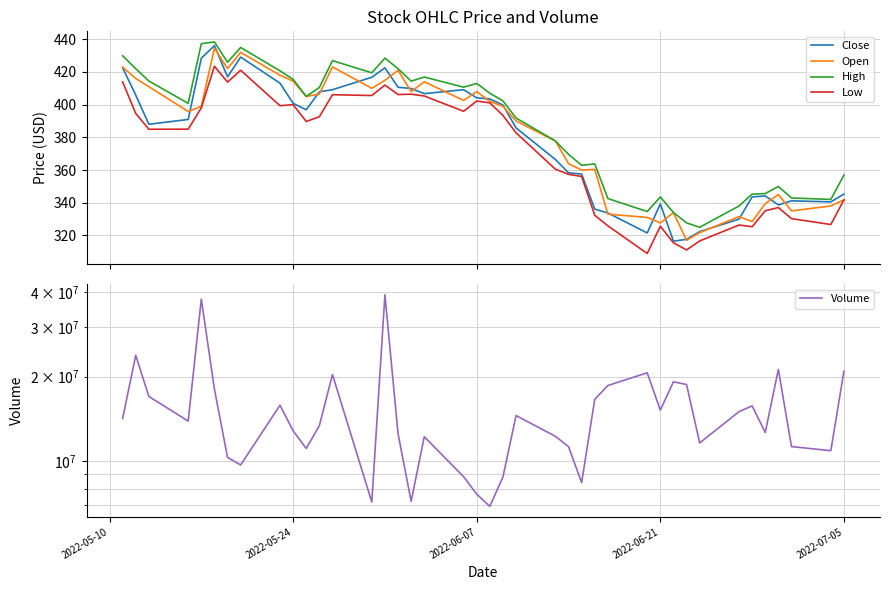

True or false: Low and High cross at least once.

False